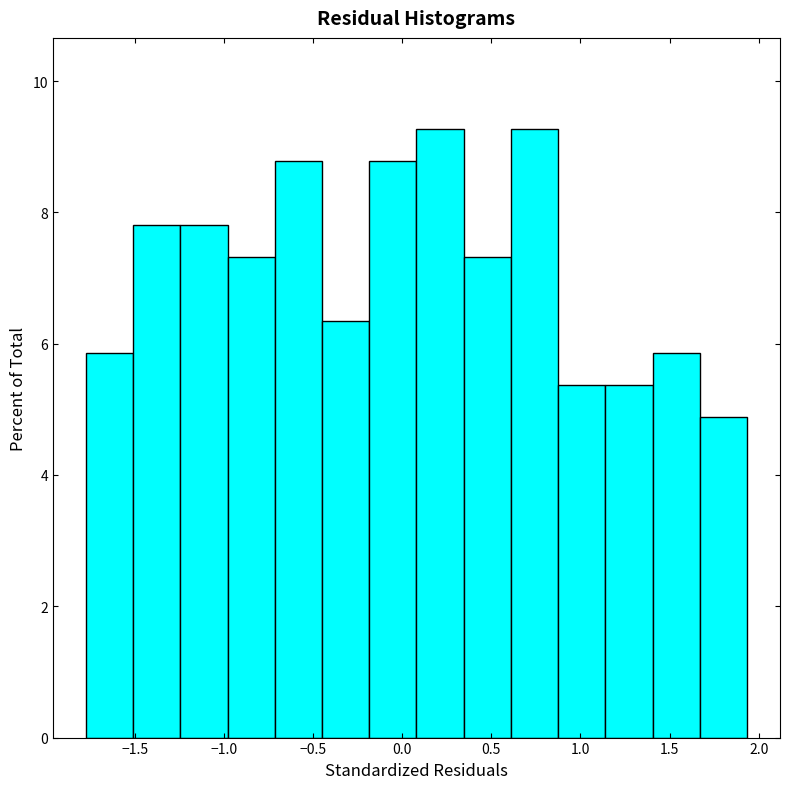

What is the height of the bar covering -0.20 to 0.10 on the x-axis? Neither the bar edges nor the heights are printed on the chart, so give them approximately, as read against the axes.

8.8